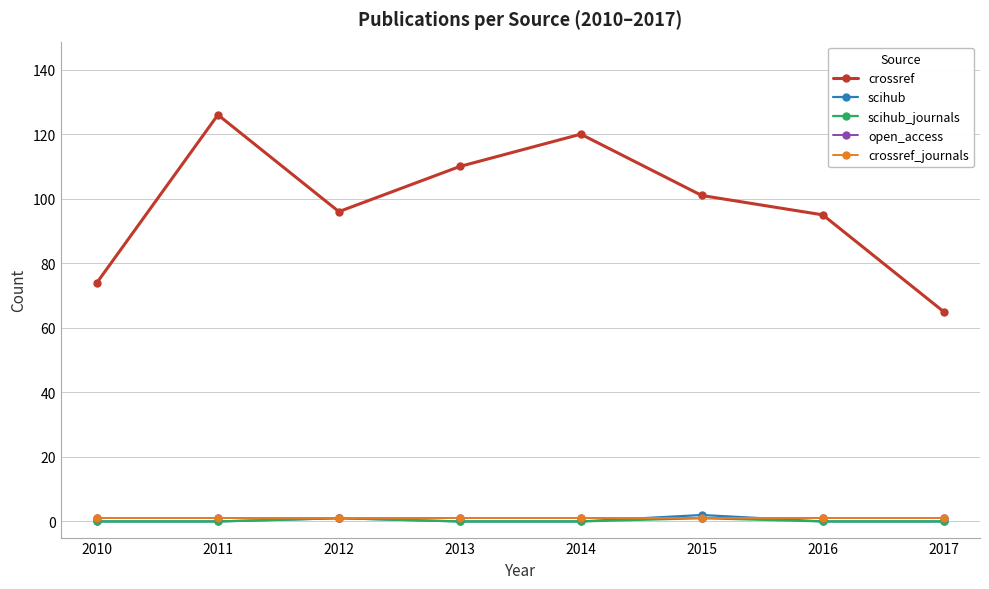

At which category does scihub_journals reach its first local peak?

2012